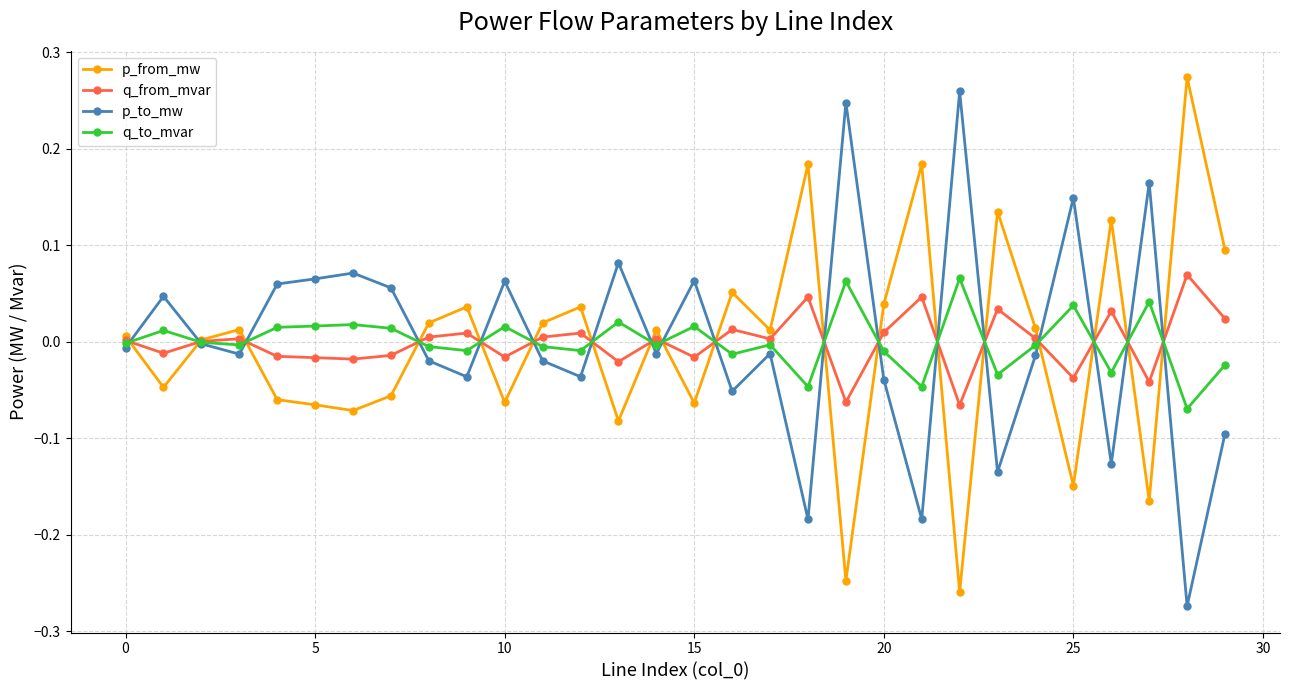

Is this an area chart (filled region under the line)?

No